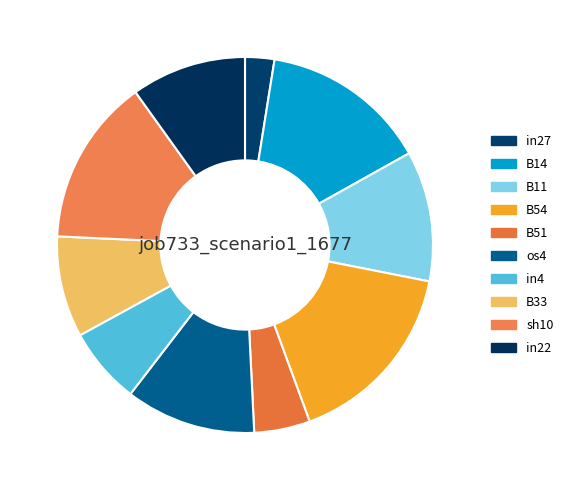

Which category has the smallest portion of the pie?

in27